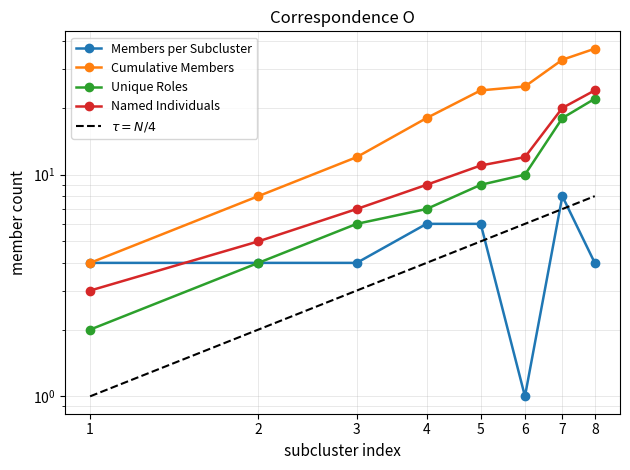

Is it true that Cumulative Members equals 18 at 4?

True